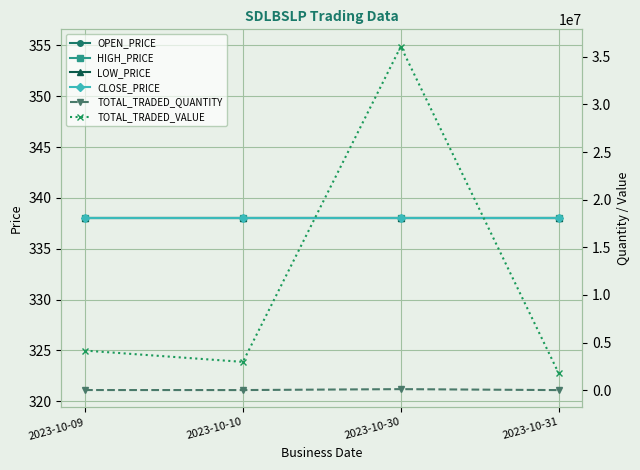

Is the value of OPEN_PRICE at 2023-10-30 greater than the value of TOTAL_TRADED_QUANTITY at 2023-10-30?

No